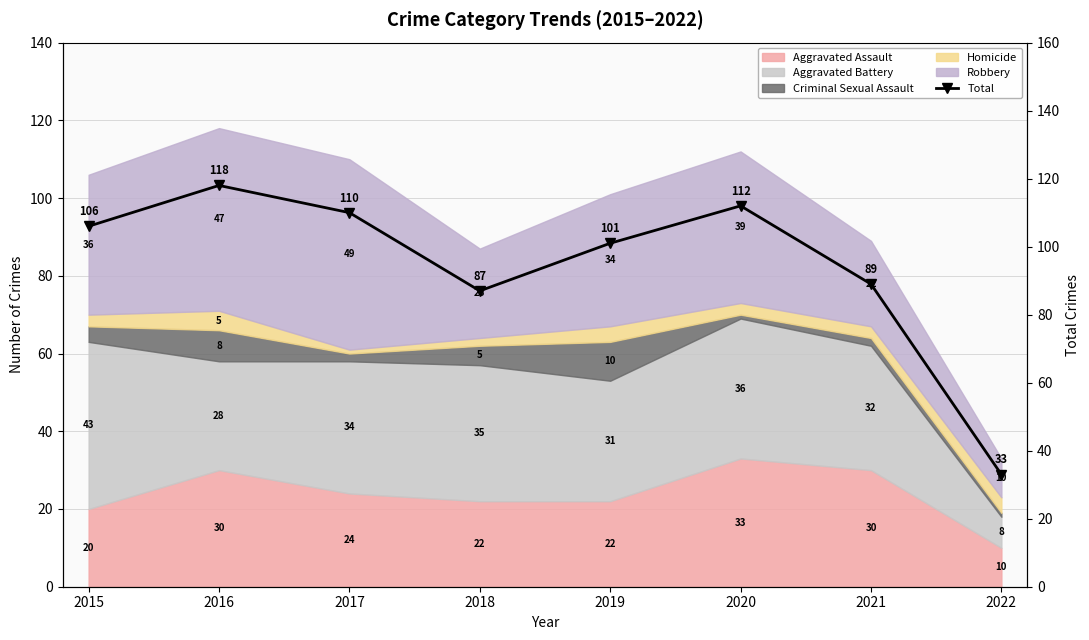

Count the number of values greater than 106.

3